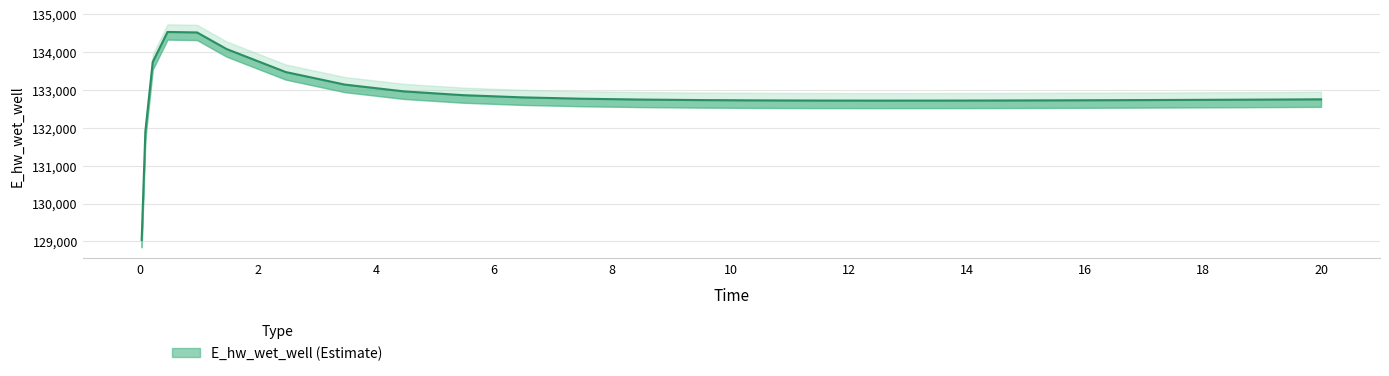

At which category does the chart reach its minimum across all series?

0.03125